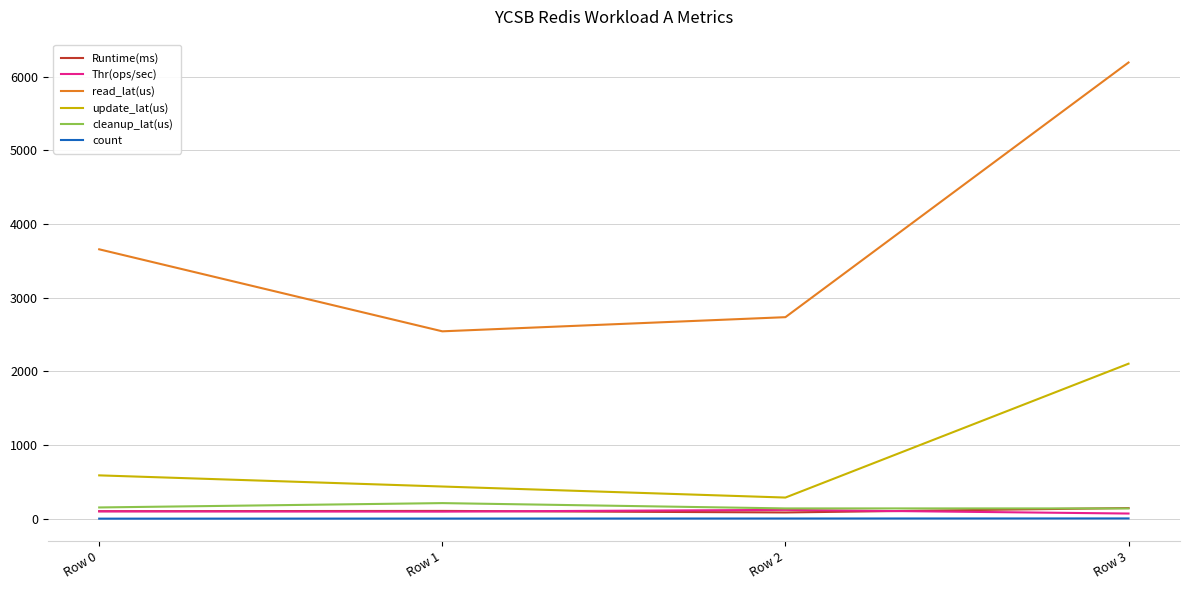

What is the greatest value displayed?

6193.8